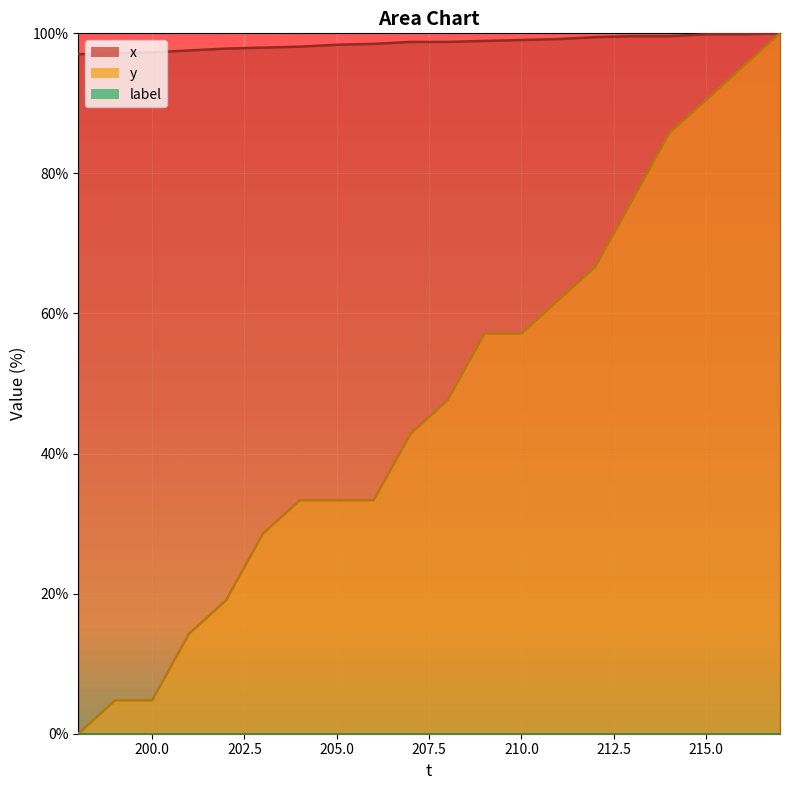

Which series has the largest range (max minus min)?

y